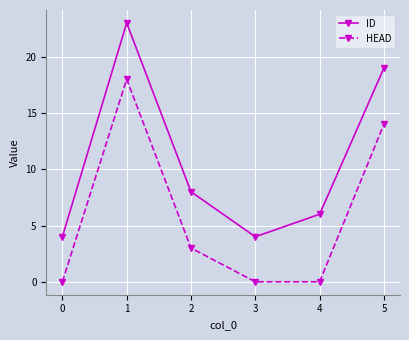

Which series has the largest range (max minus min)?

ID